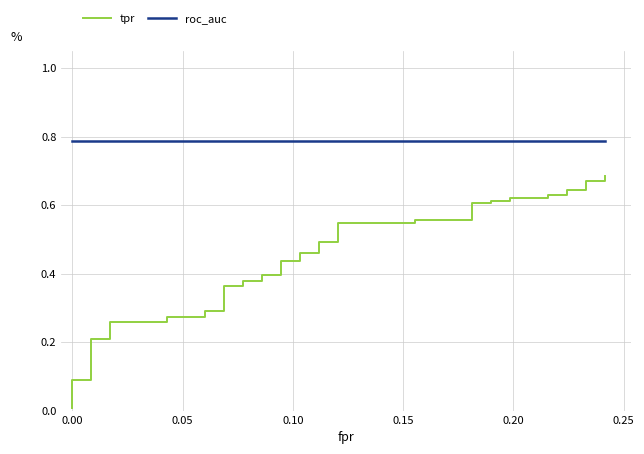

Which series has the widest spread of values?

tpr